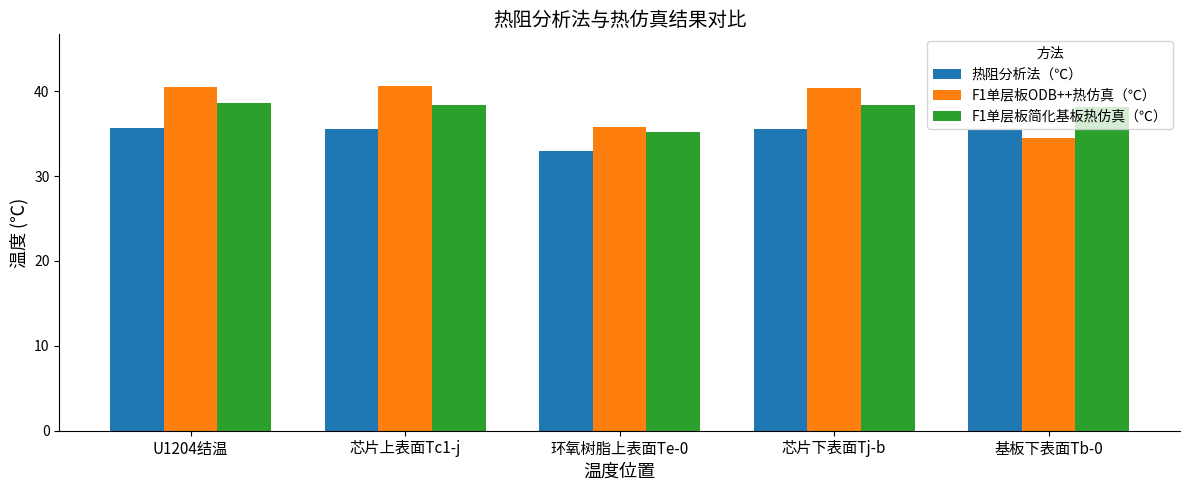

What is the average value of the F1单层板ODB++热仿真（℃） series?

38.4